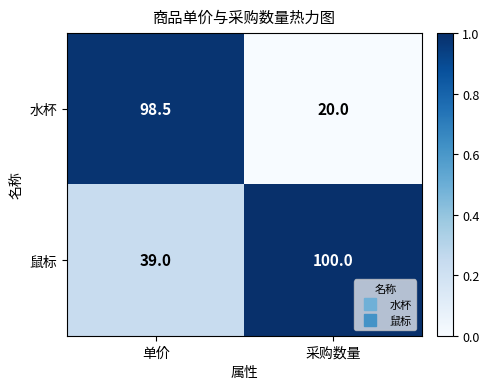

Which series has the largest total across all categories?

鼠标